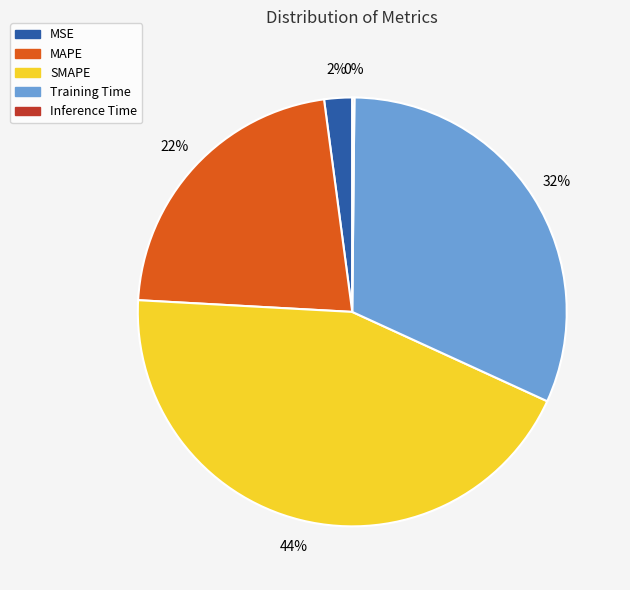

Which category has the biggest portion of the pie?

SMAPE